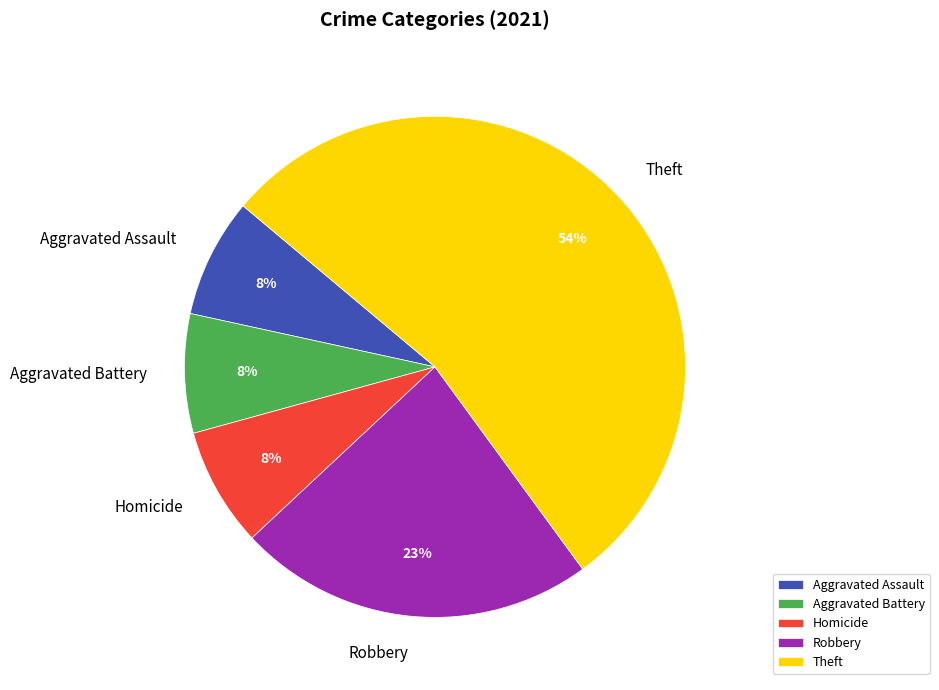

To the nearest percent, what is the difference between the Aggravated Assault and Robbery slice percentages?

15%